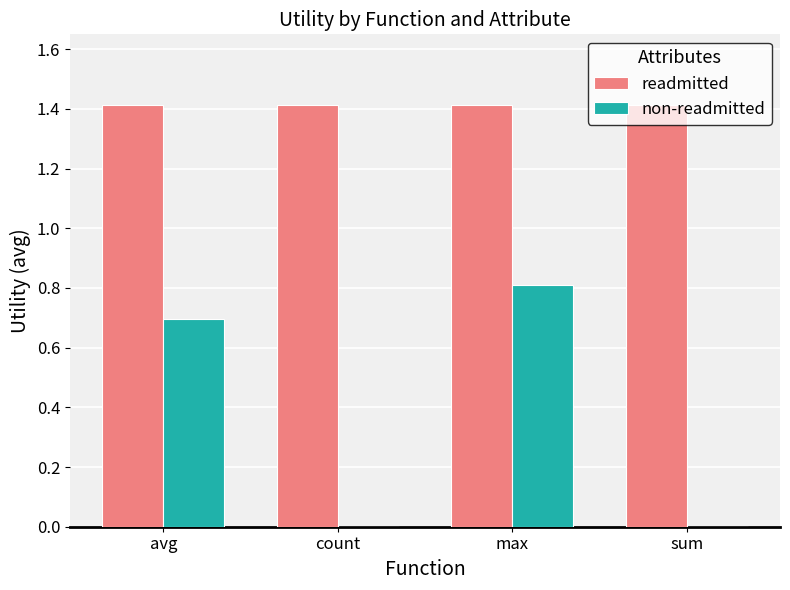

At which label does non-readmitted reach its peak?

max